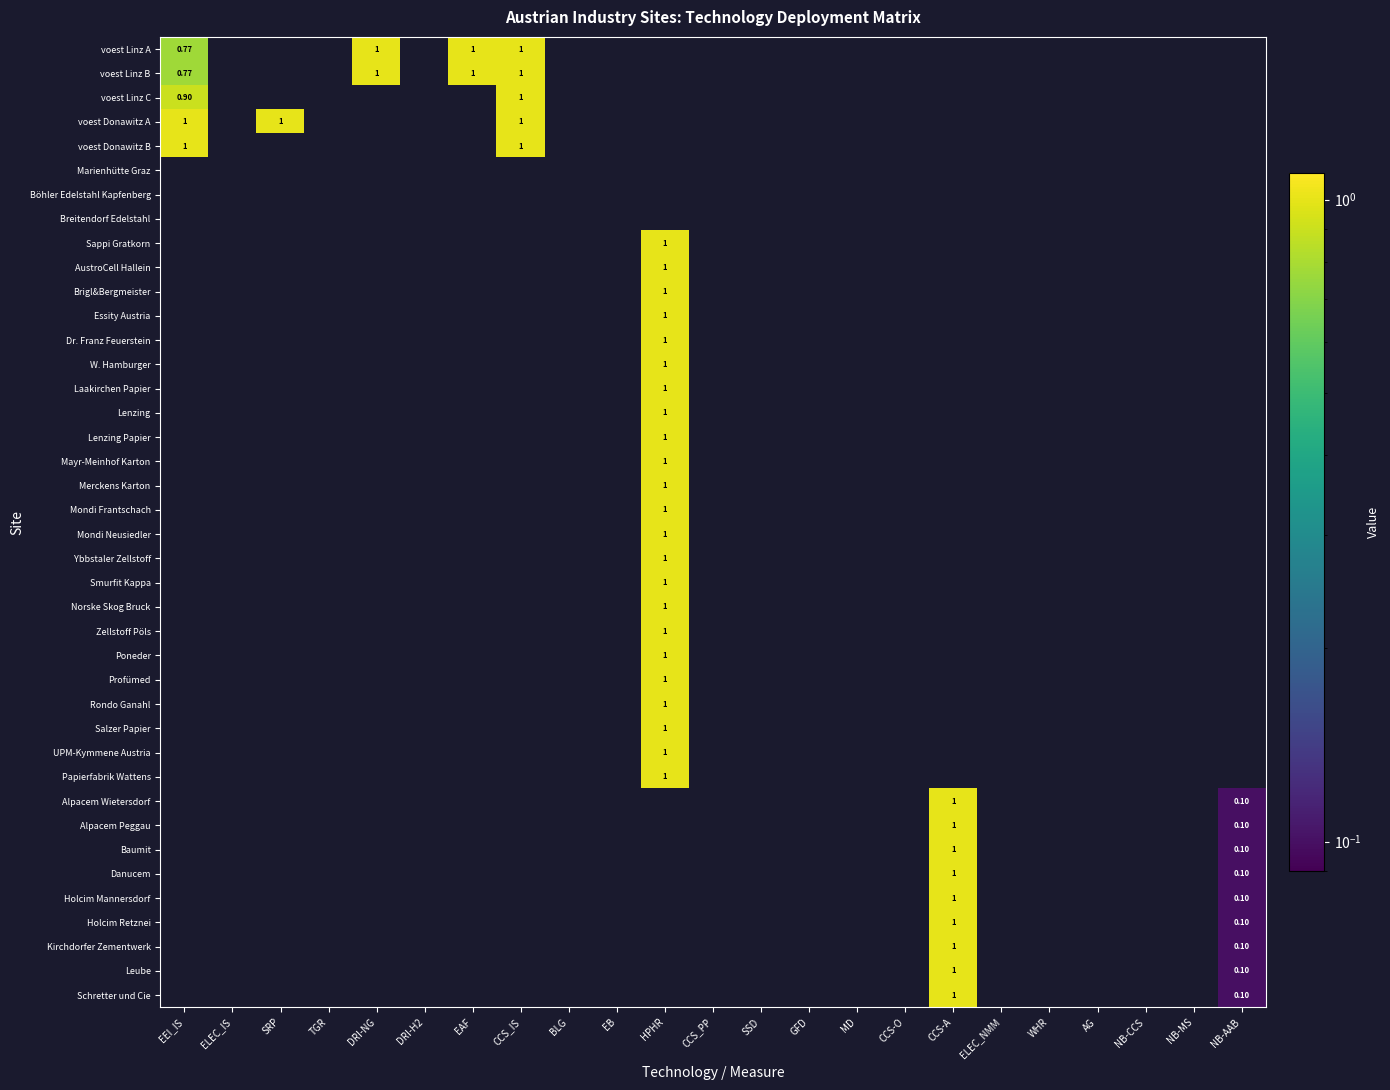

Which has a higher value, WHR or EB?

EB